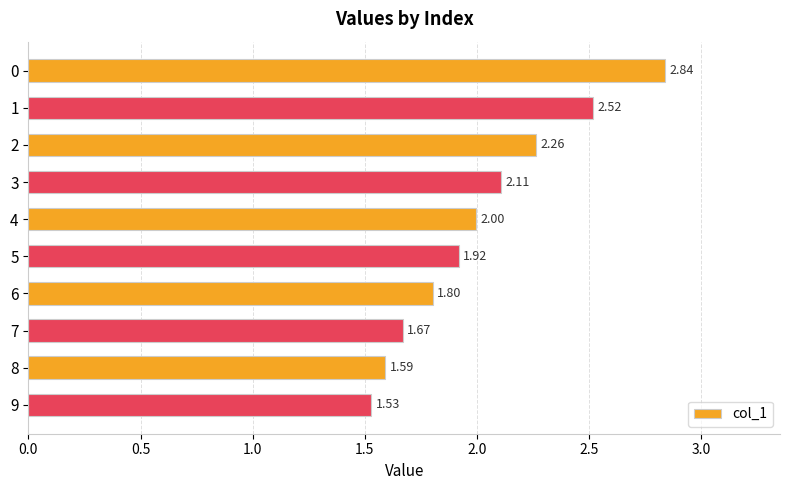

What is the change in value from 0 to 2?

-0.6